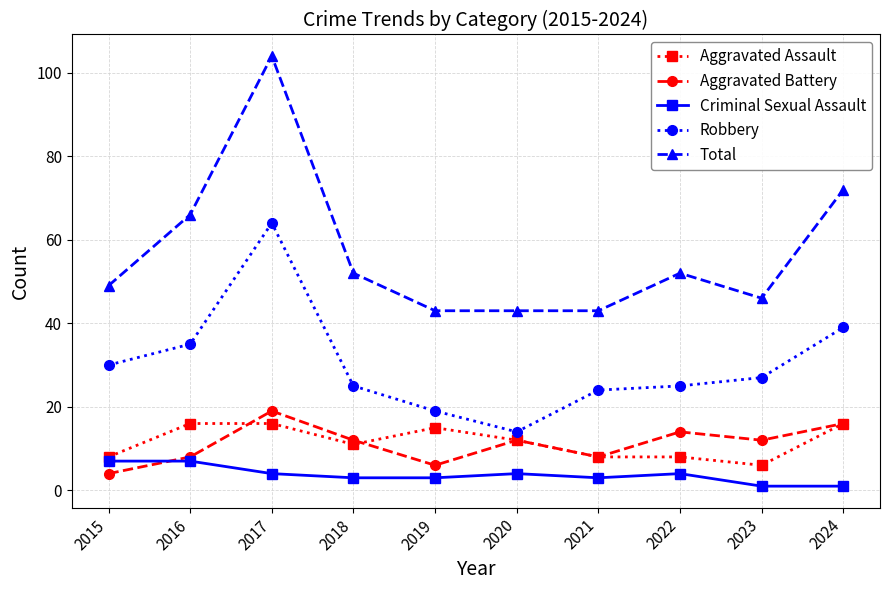

What is the average value of the Total series?

57